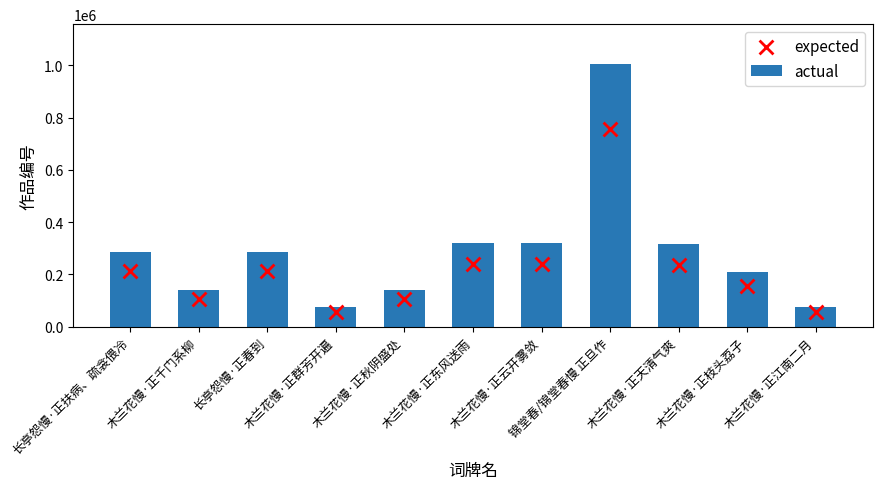

What are all the series names shown in the legend?

actual, expected